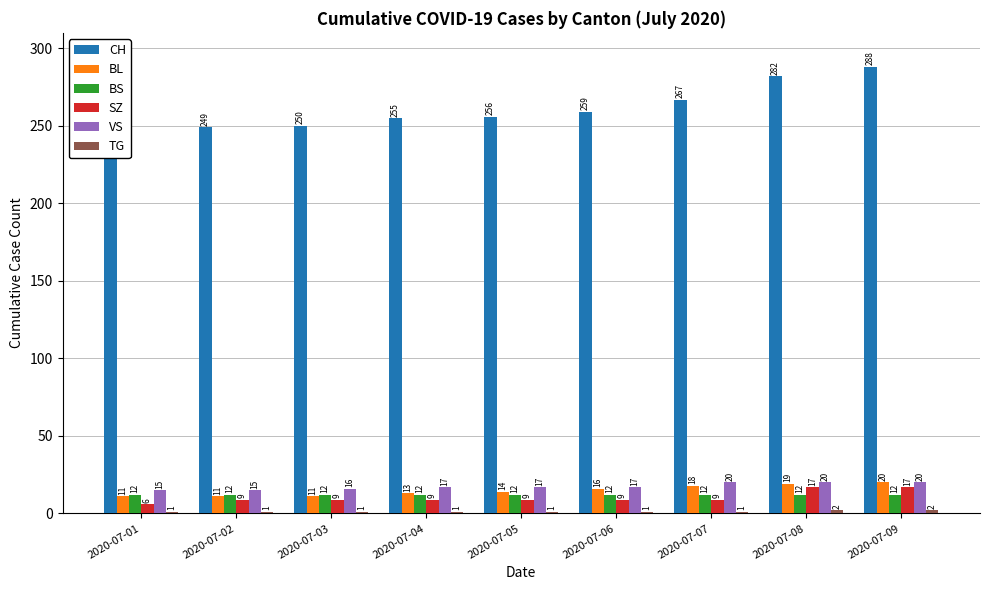

The VS series shows 15 at 2020-07-02. True or false?

True